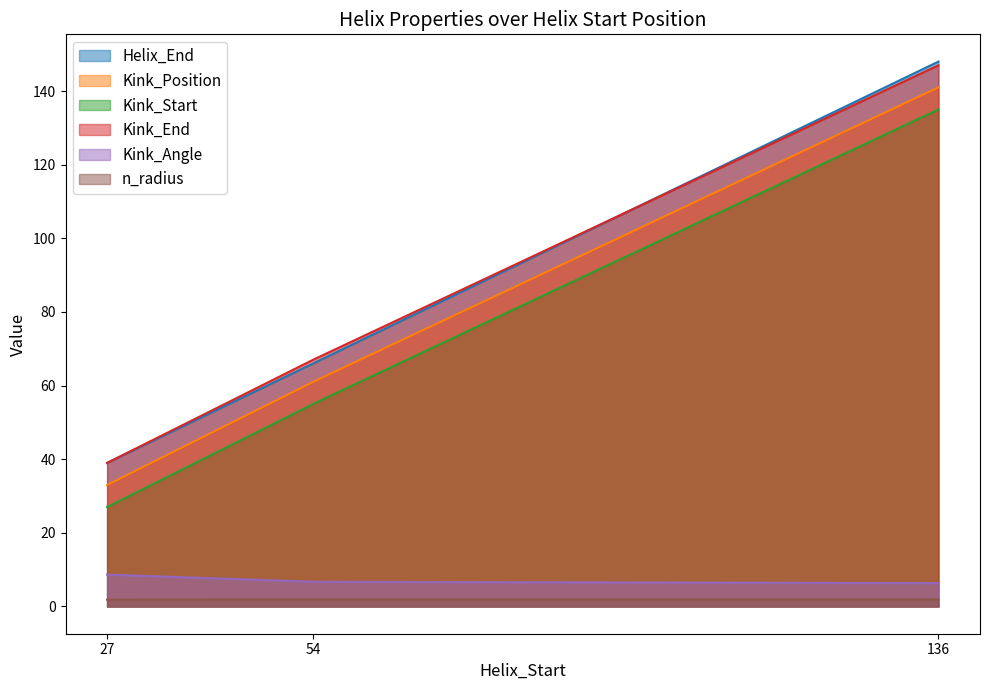

What is the value of the Kink_Position point at the 1st from the left?

33.0